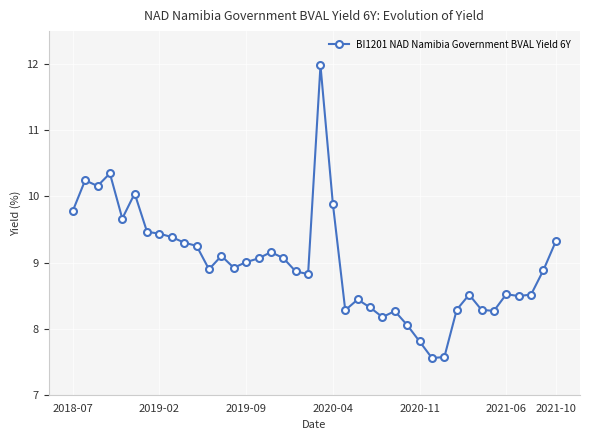

True or false: there are more than 2 points higher than both neighbors.

True